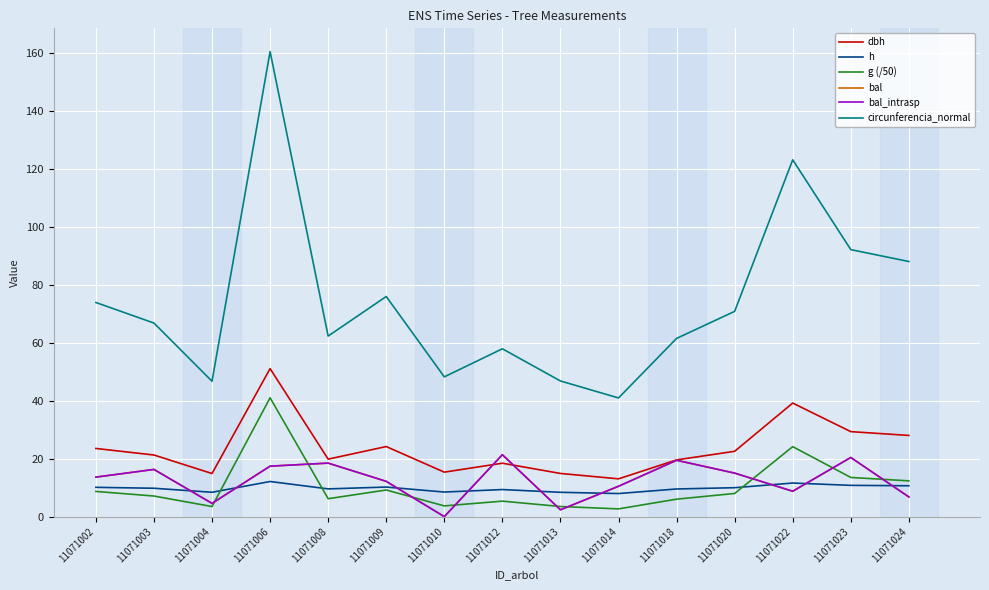

What is the spread (max minus min) of values at 11071010?

48.3